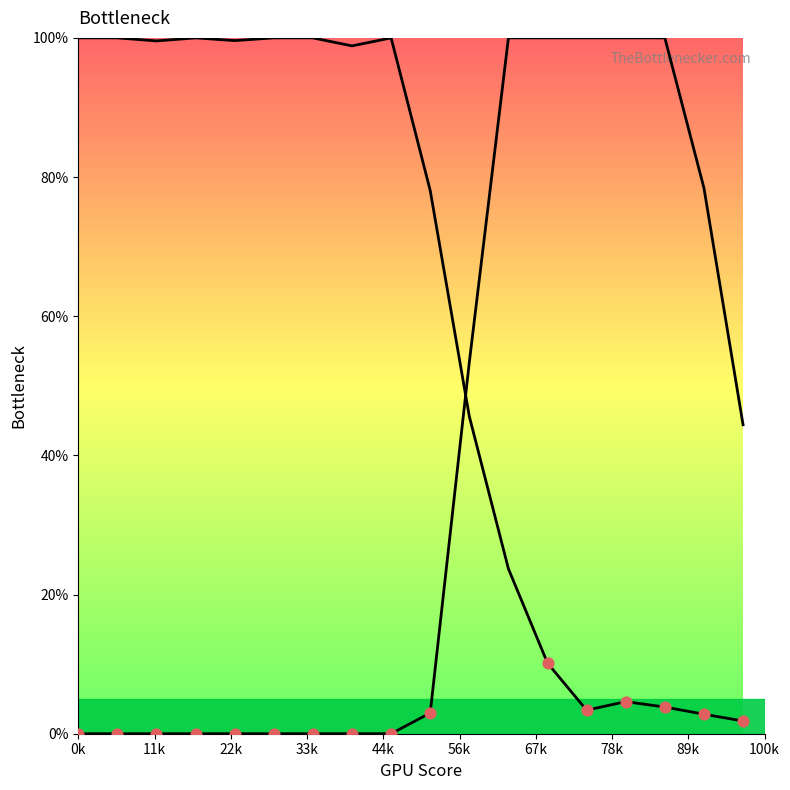

Which series contains the lowest Y value?

Y1